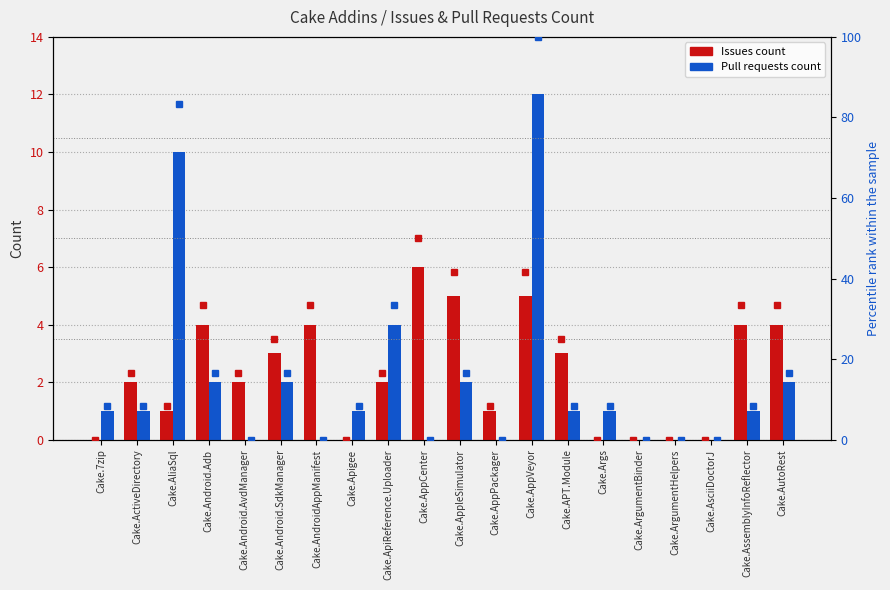

What is the label of the 13th bar from the right?

Cake.Apigee